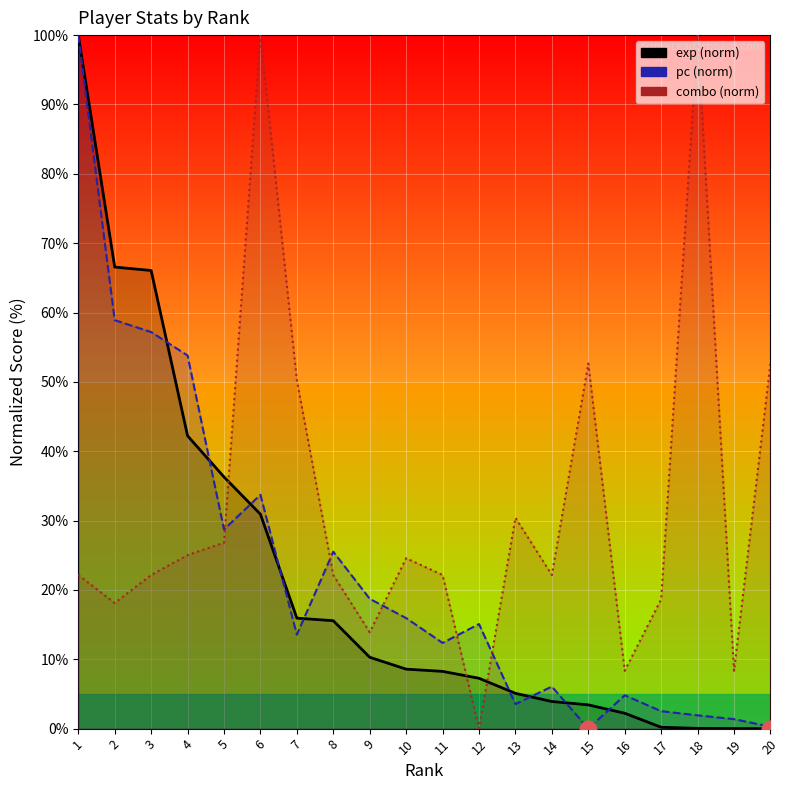

Is it true that exp (norm) equals 10.3 at 9?

True